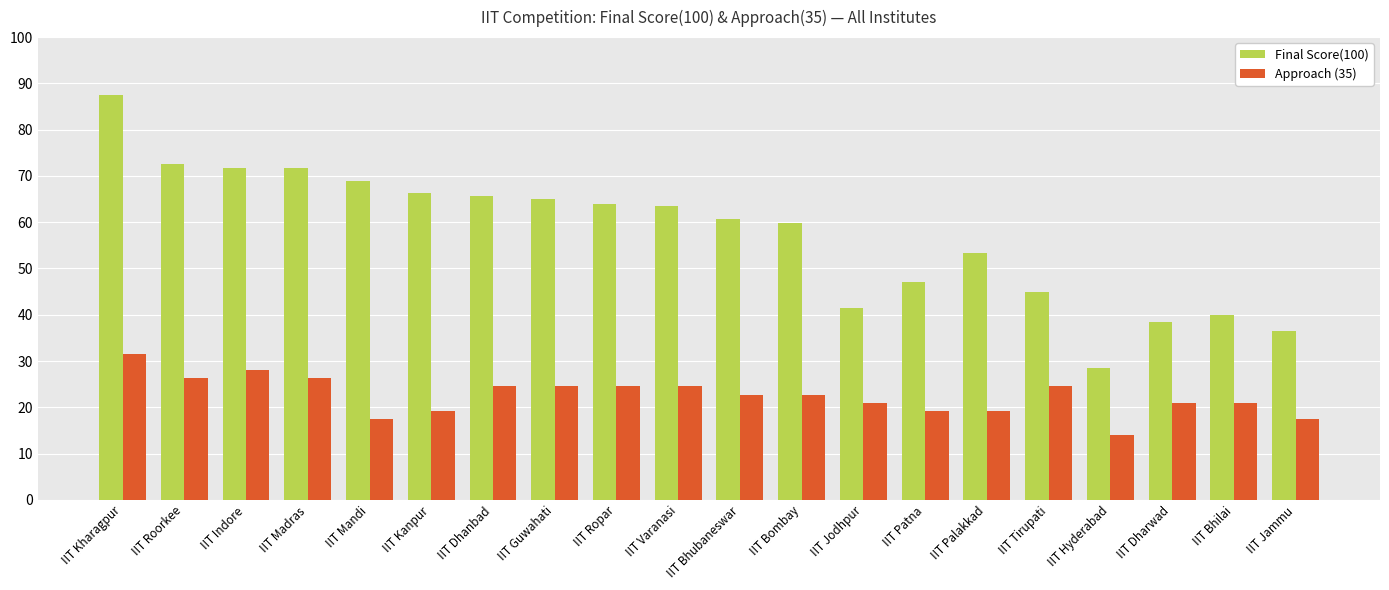

What is the difference between the highest and lowest values at IIT Hyderabad?

14.5